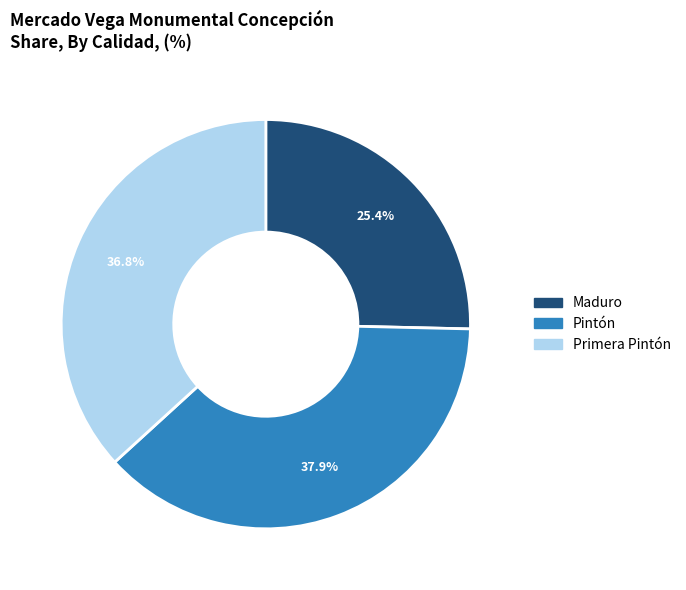

Which has a higher value, Pintón or Primera Pintón?

Pintón